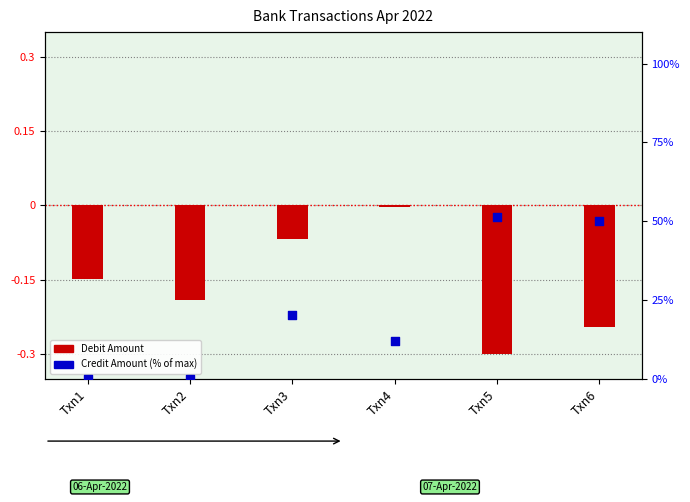

Which series has the largest Y range (max minus min)?

Credit Amount (% of max)